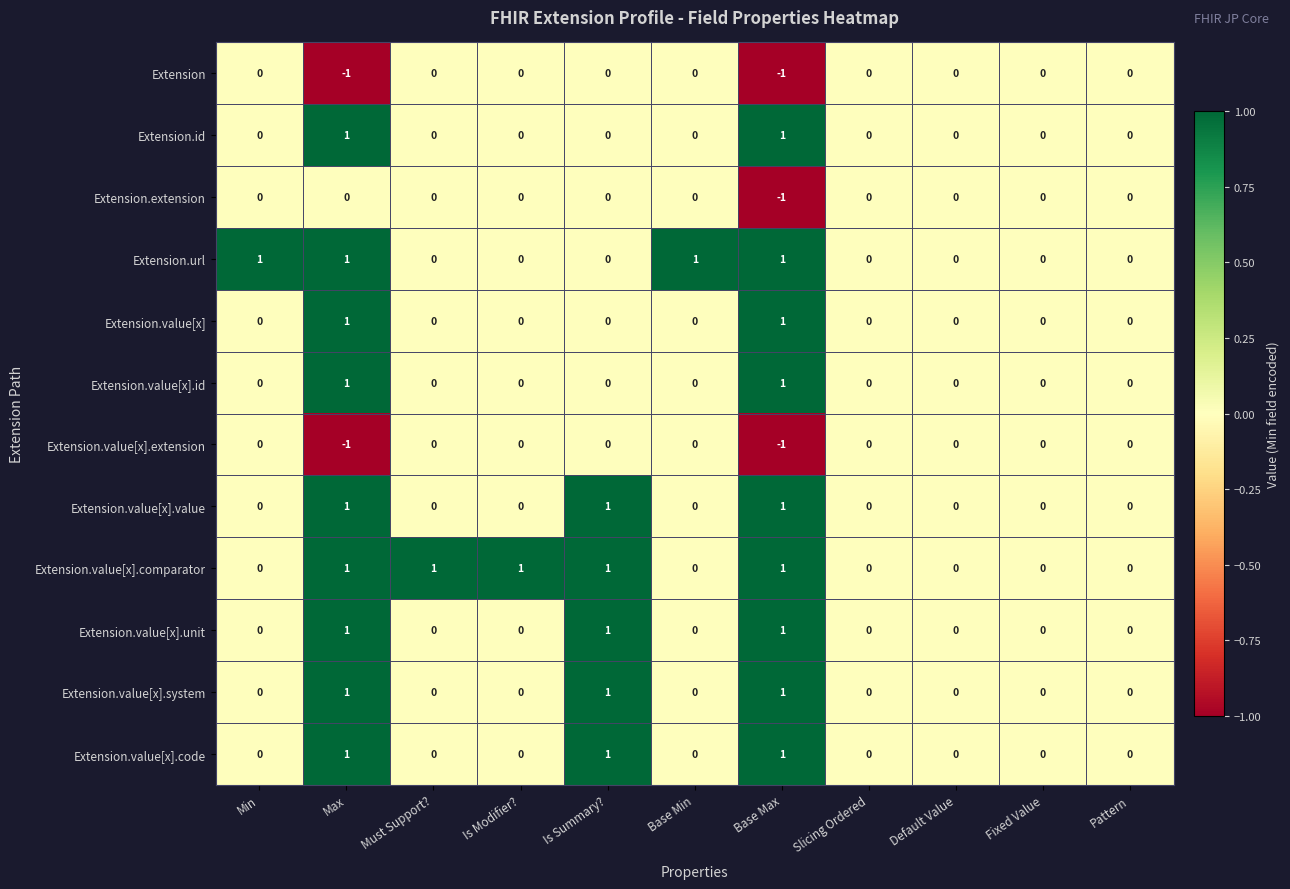

How many distinct data groups are displayed?

12